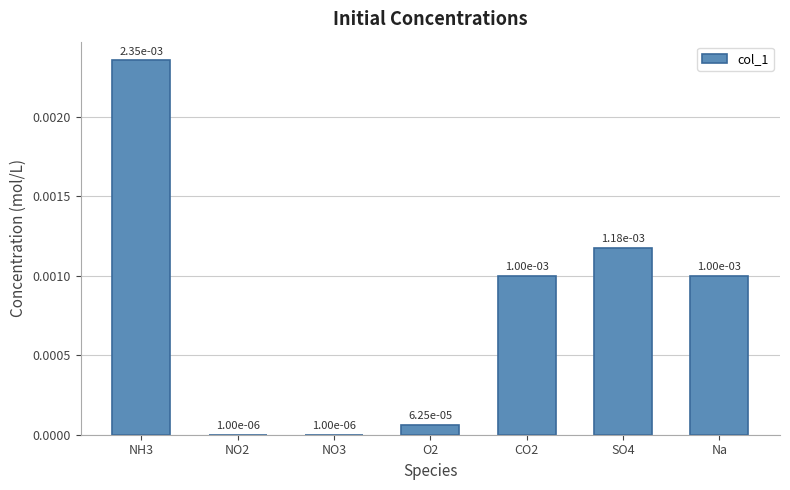

Are the bars horizontal?

No